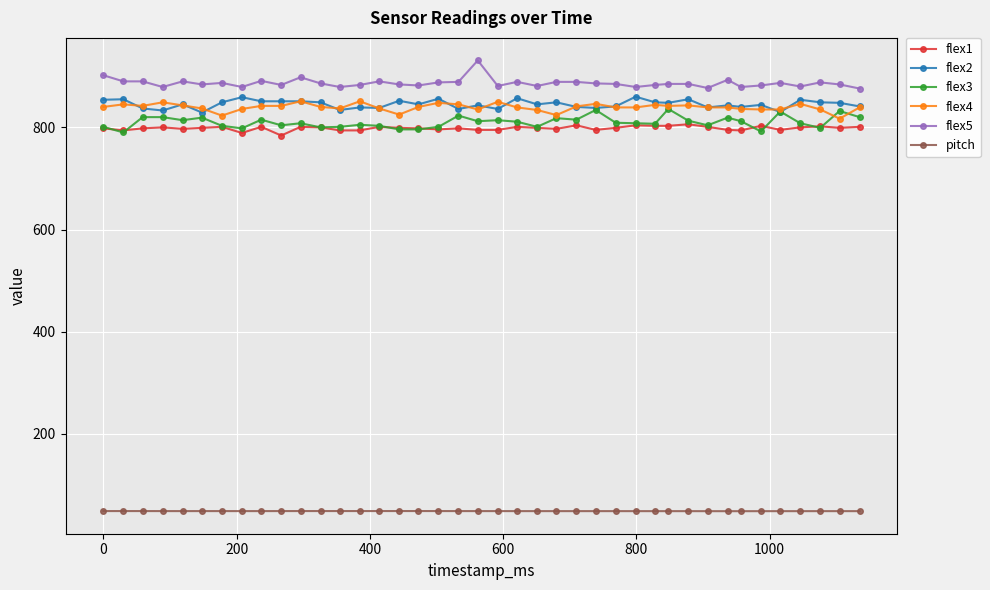

What is the smallest value displayed?

48.6